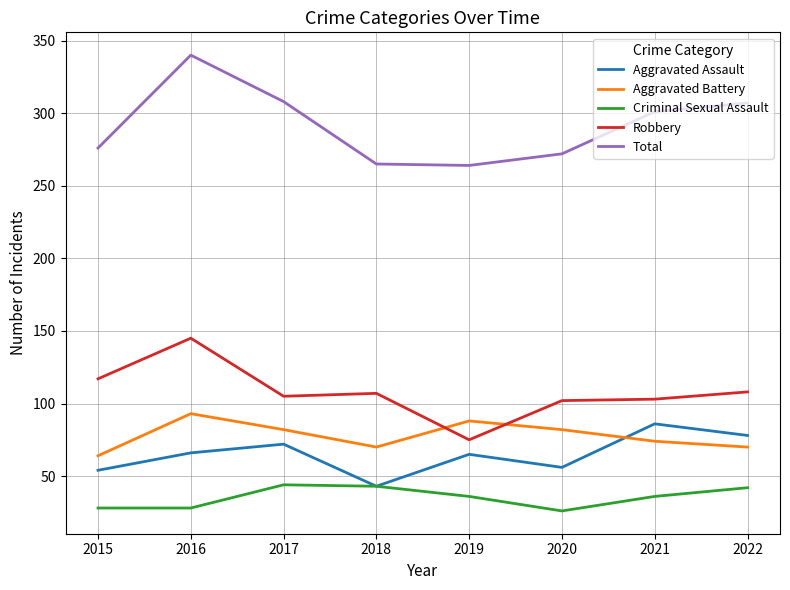

How many values in the Aggravated Battery series are below 82?

4